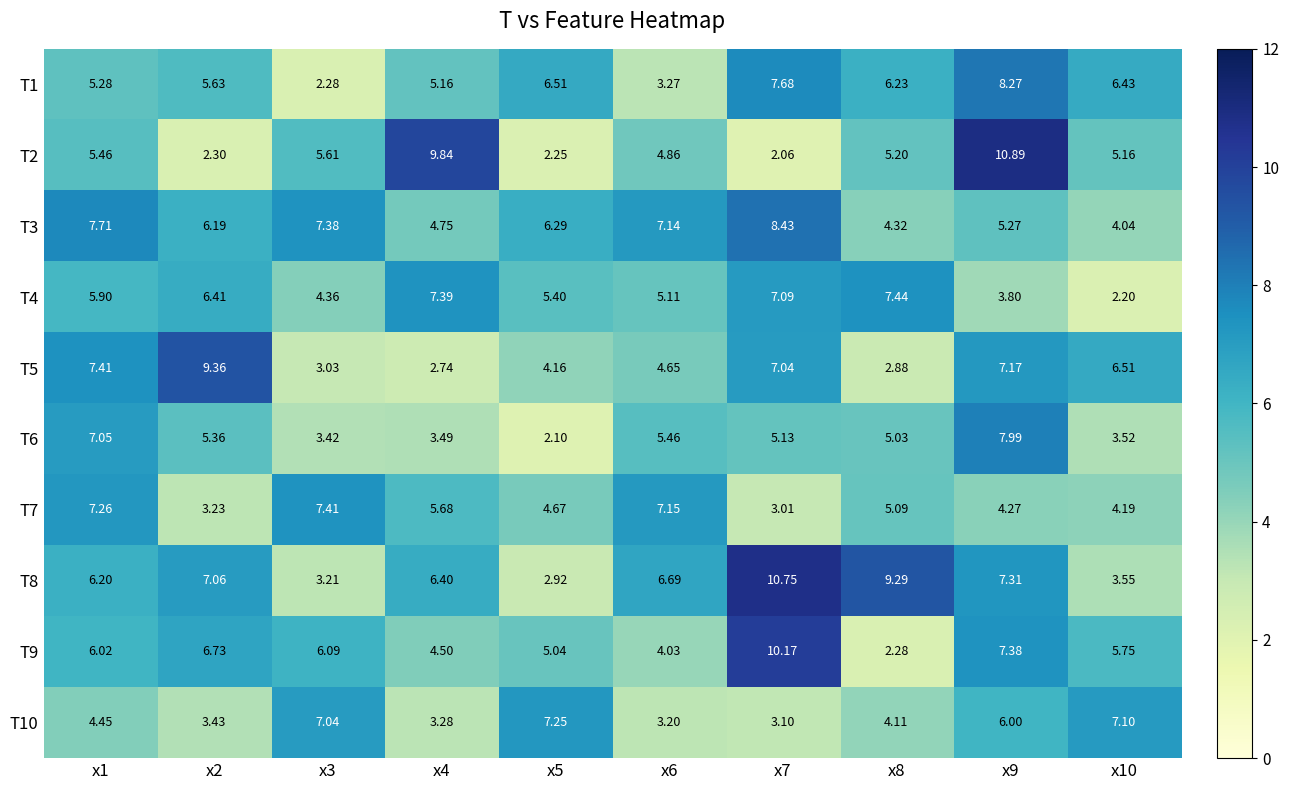

Which series has the widest spread of values?

T2